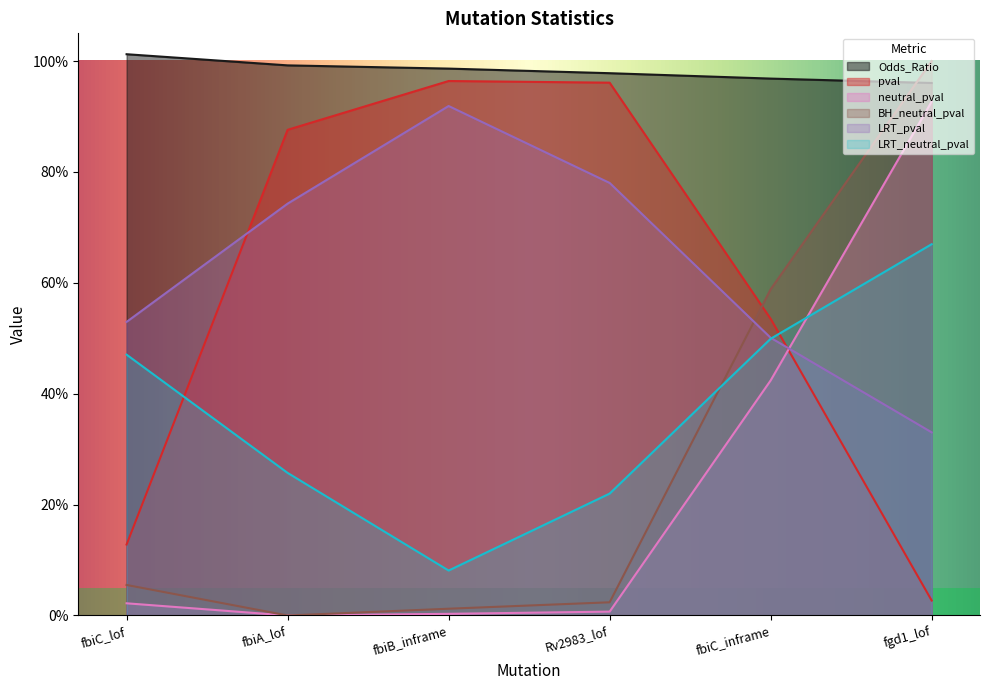

Rank the categories by neutral_pval value from lowest to highest.

fbiA_lof, fbiB_inframe, Rv2983_lof, fbiC_lof, fbiC_inframe, fgd1_lof